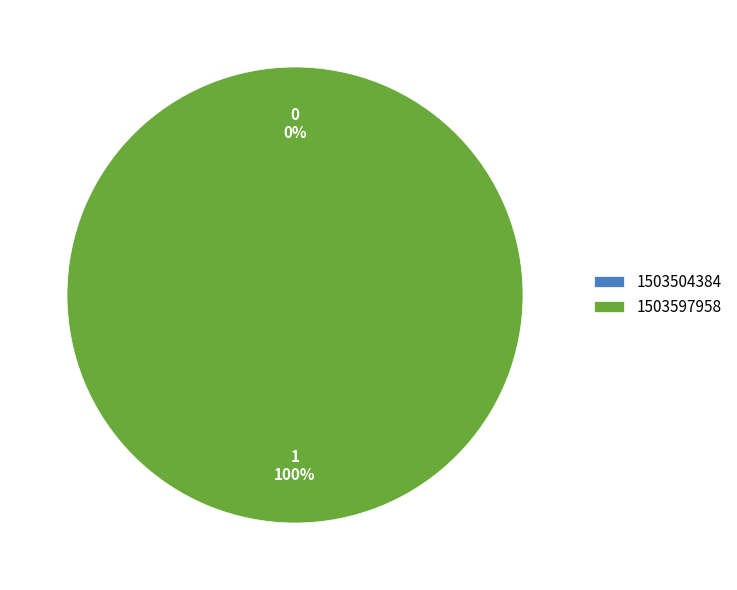

To the nearest percent, what is the combined percentage of 1503597958 and 1503504384?

100%